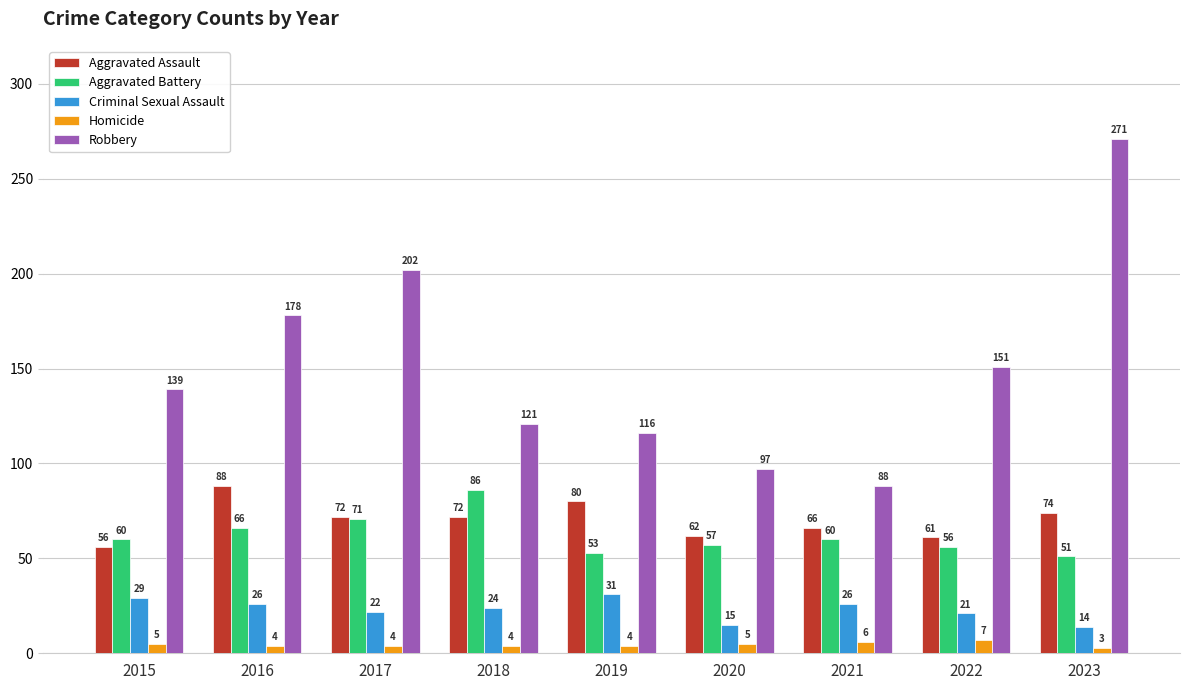

Where is Criminal Sexual Assault nearest to the value 22?

2017